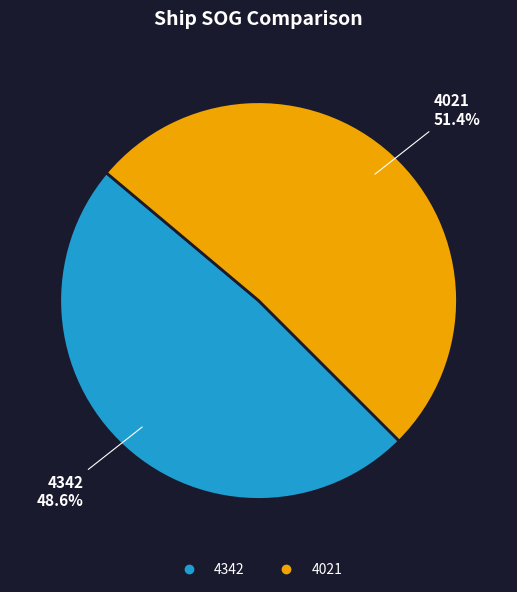

How many slices are in this pie chart?

2